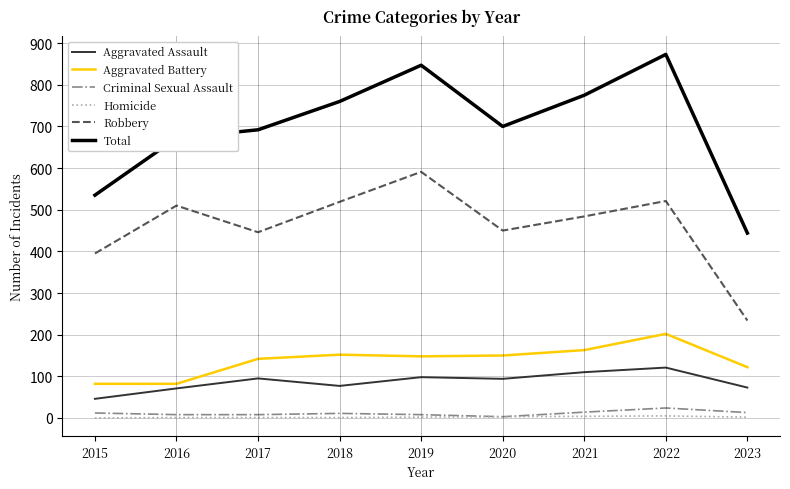

True or false: Aggravated Battery and Aggravated Assault intersect in this chart.

False